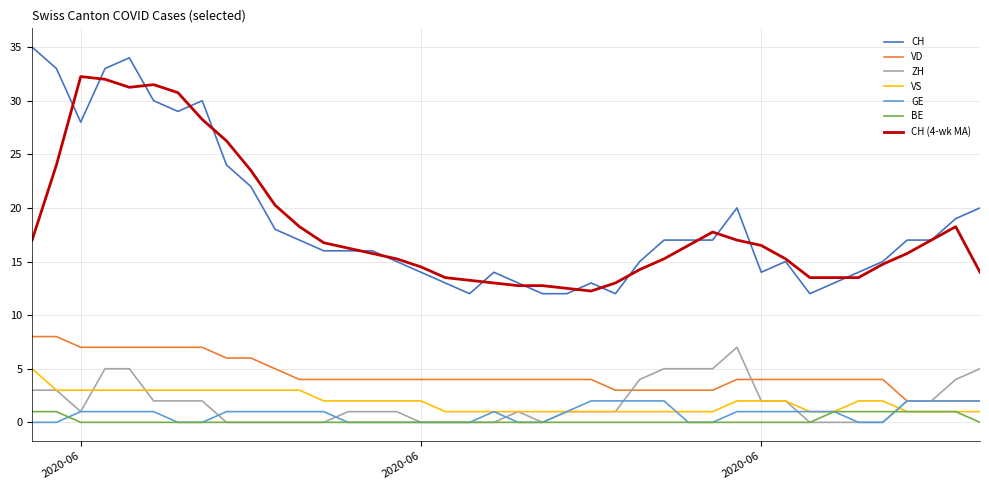

What is the sum of all BE values?

8.0